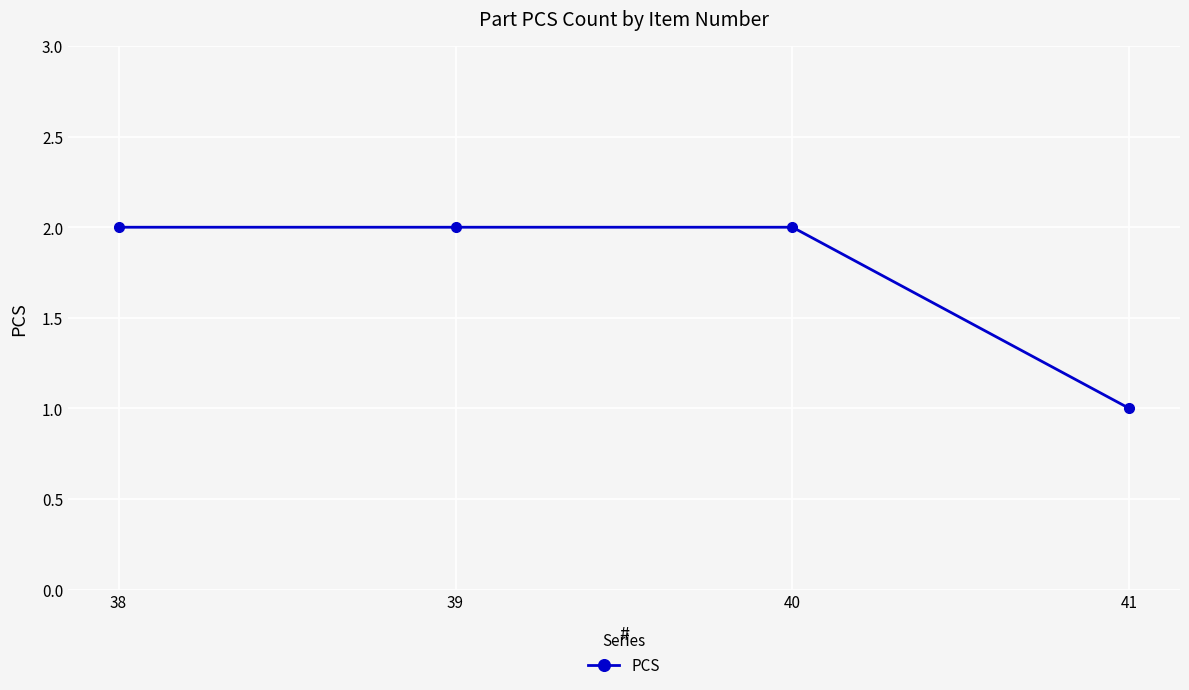

The chart shows a value of 1 at 40. True or false?

False